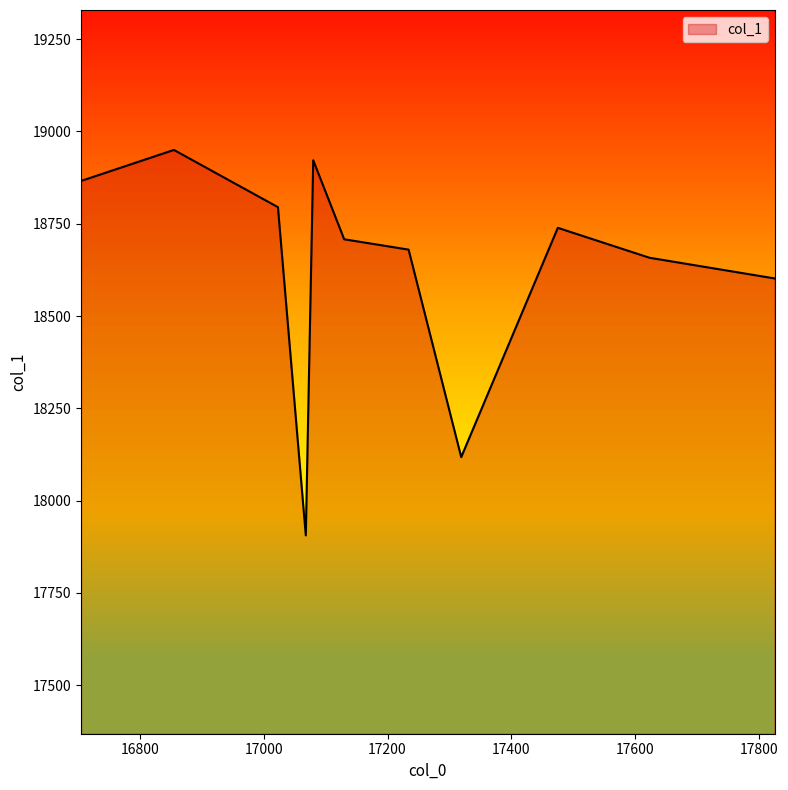

What is the difference between the maximum and minimum values?

1044